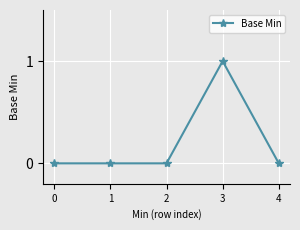

Is it true that the value at 4 is -1?

False